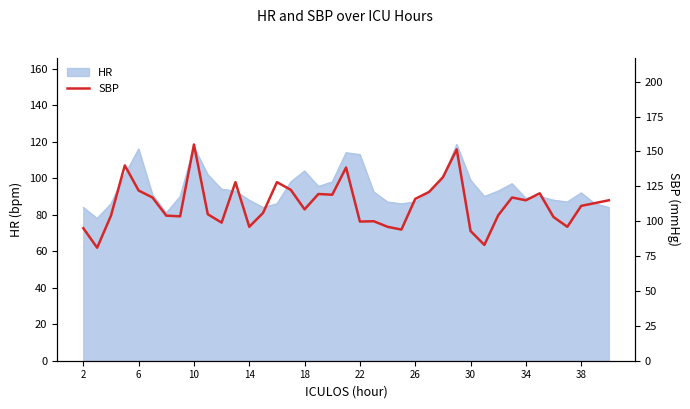

Reading left to right, transcribe all the data shown in this chart.

95.0	81.0	104.0	140.0	122.0	117.0	104.0	103.5	155.0	105.0	99.0	128.0	96.0	106.0	128.0	122.5	108.5	119.5	119.0	138.5	99.8	100.0	96.0	94.0	116.0	121.0	131.5	151.5	93.0	83.0	104.2	117.0	115.0	120.0	103.0	96.0	111.0	113.0	115.0